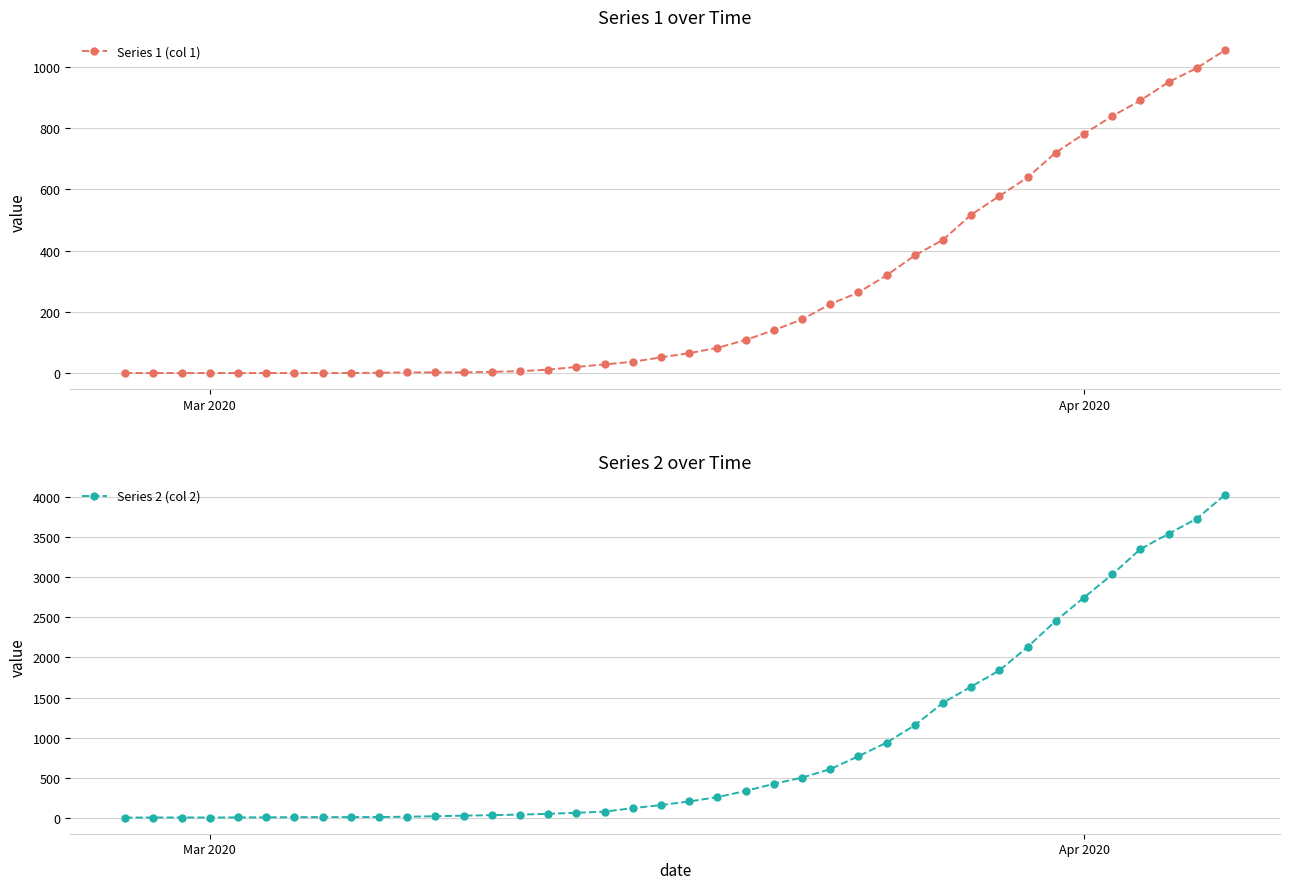

What is the difference between the second highest and minimum values in the Series 1 (col 1) series?

996